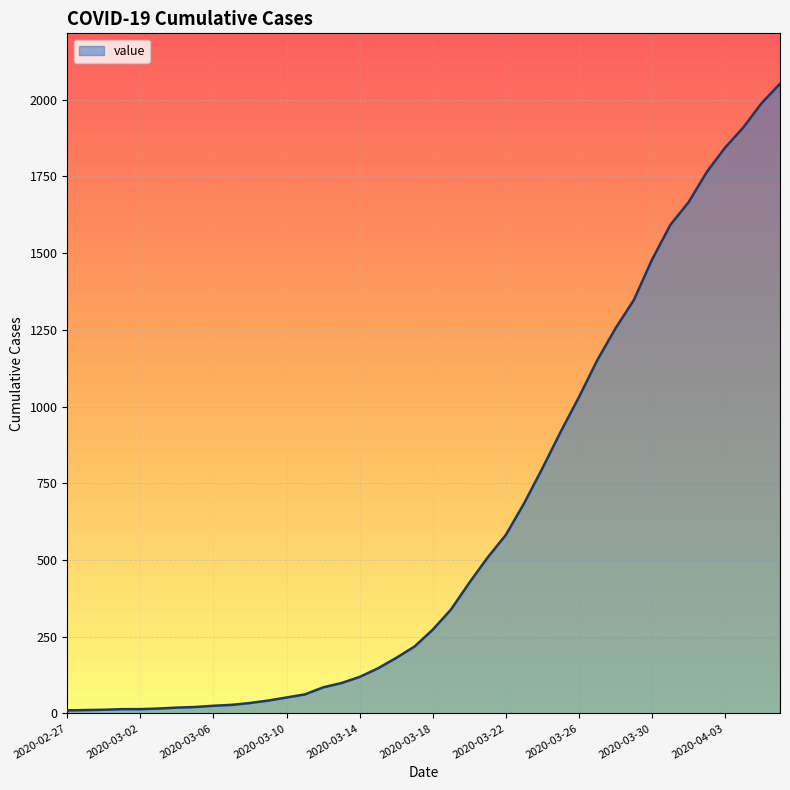

What is the maximum value shown in the chart?

2052